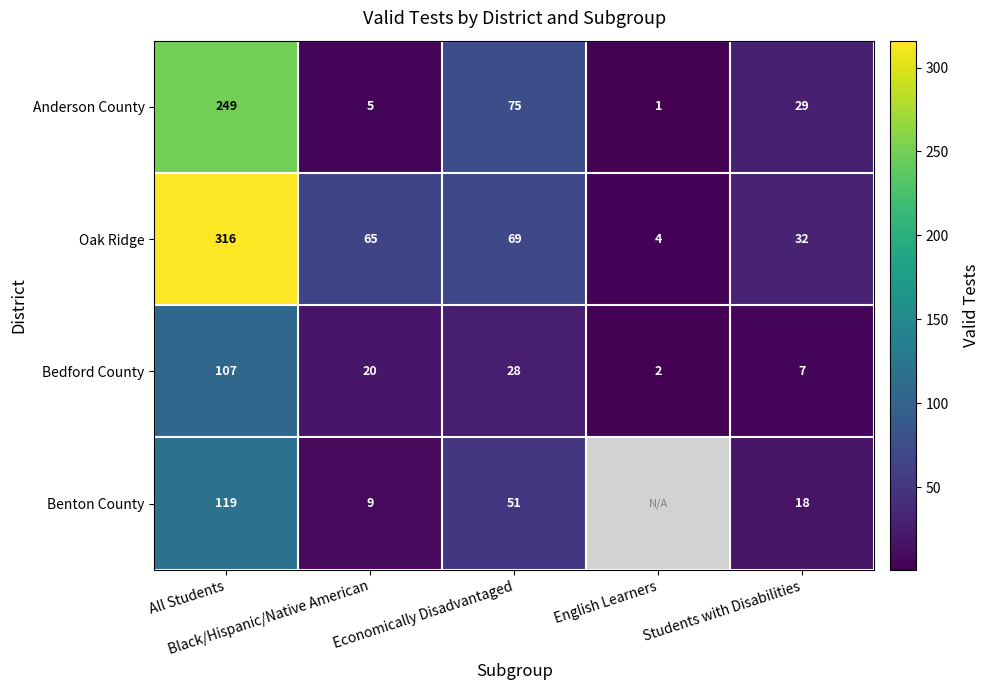

Which has a higher value, Economically Disadvantaged or All Students?

All Students